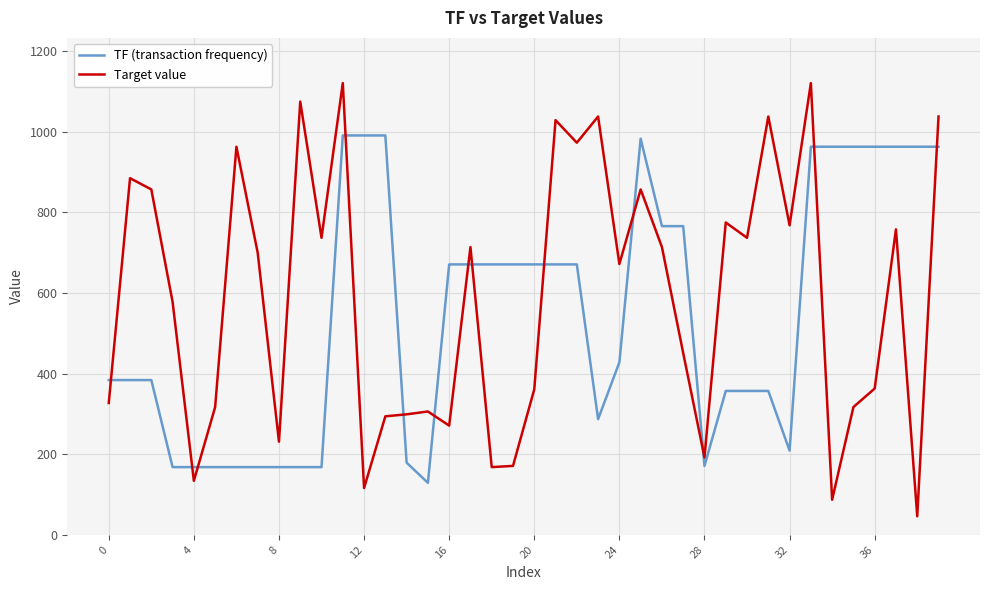

Which series has the largest range (max minus min)?

Target value